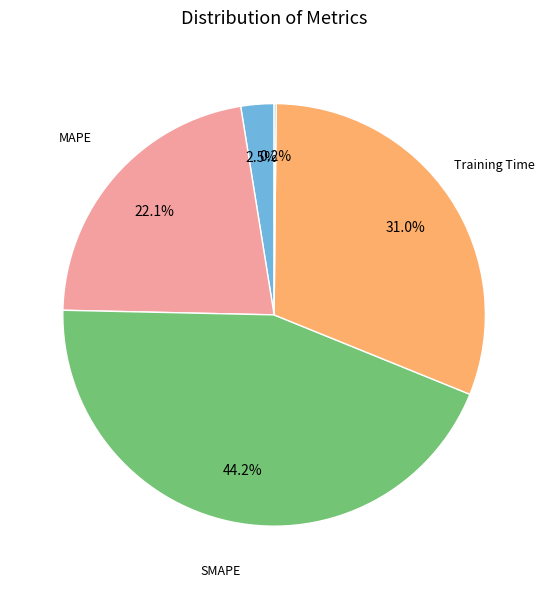

Is there a majority slice in this chart?

No